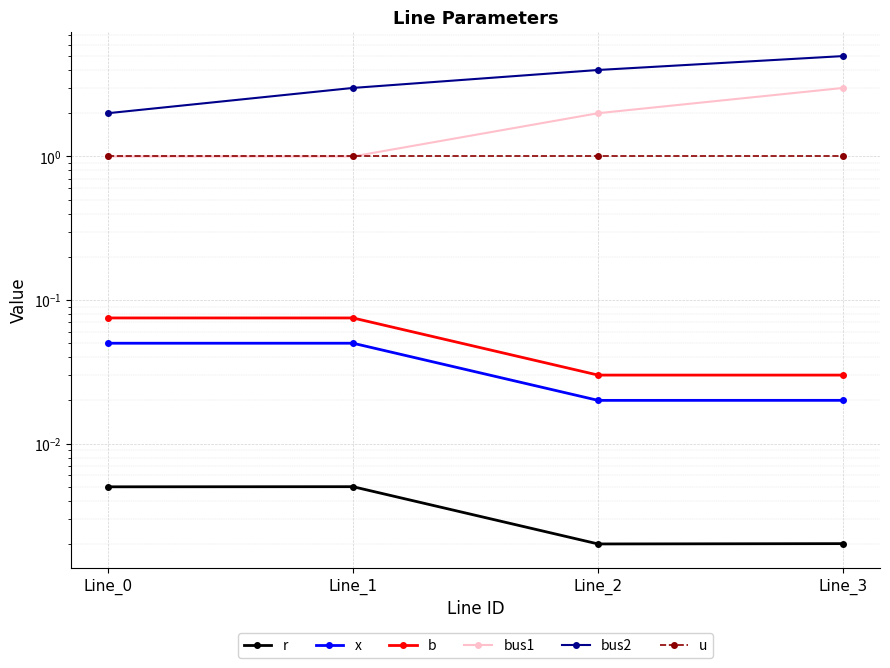

True or false: u and x intersect in this chart.

False